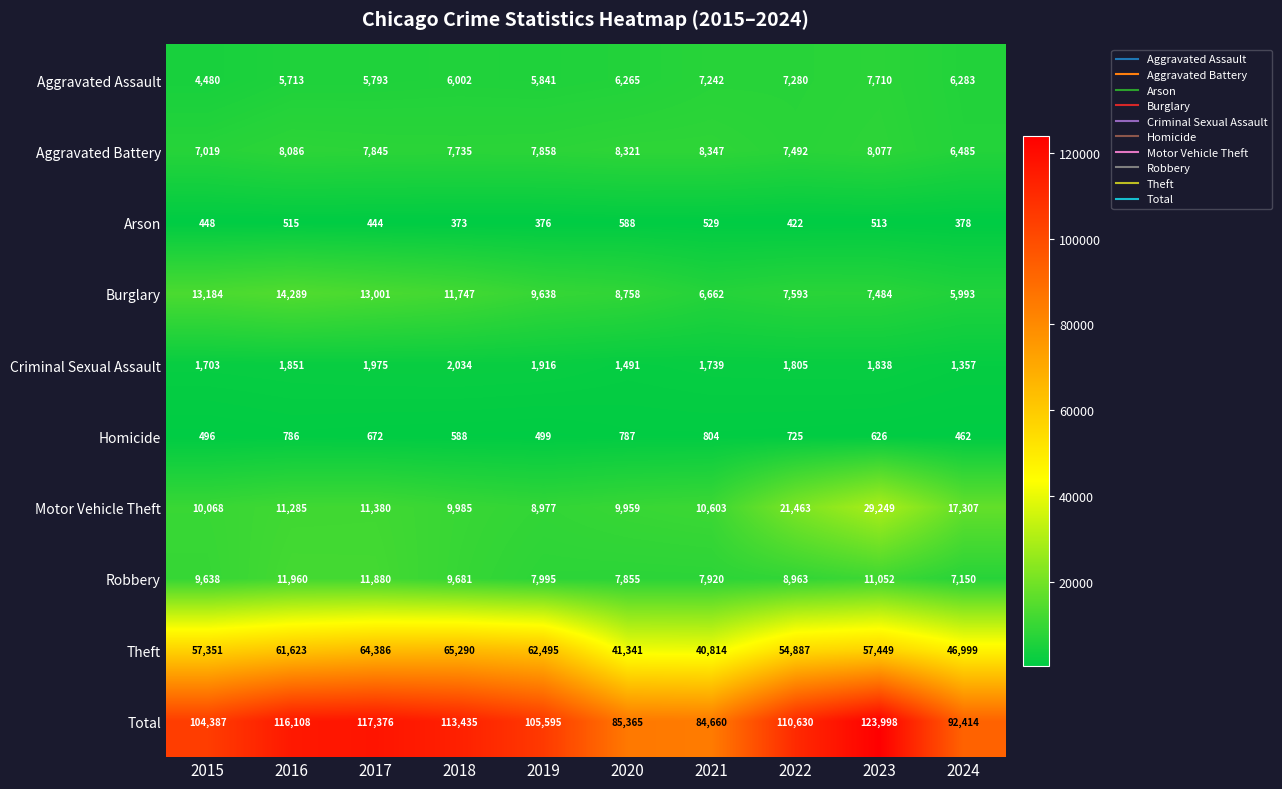

Rank the series by their maximum value, from highest to lowest.

Total, Theft, Motor Vehicle Theft, Burglary, Robbery, Aggravated Battery, Aggravated Assault, Criminal Sexual Assault, Homicide, Arson